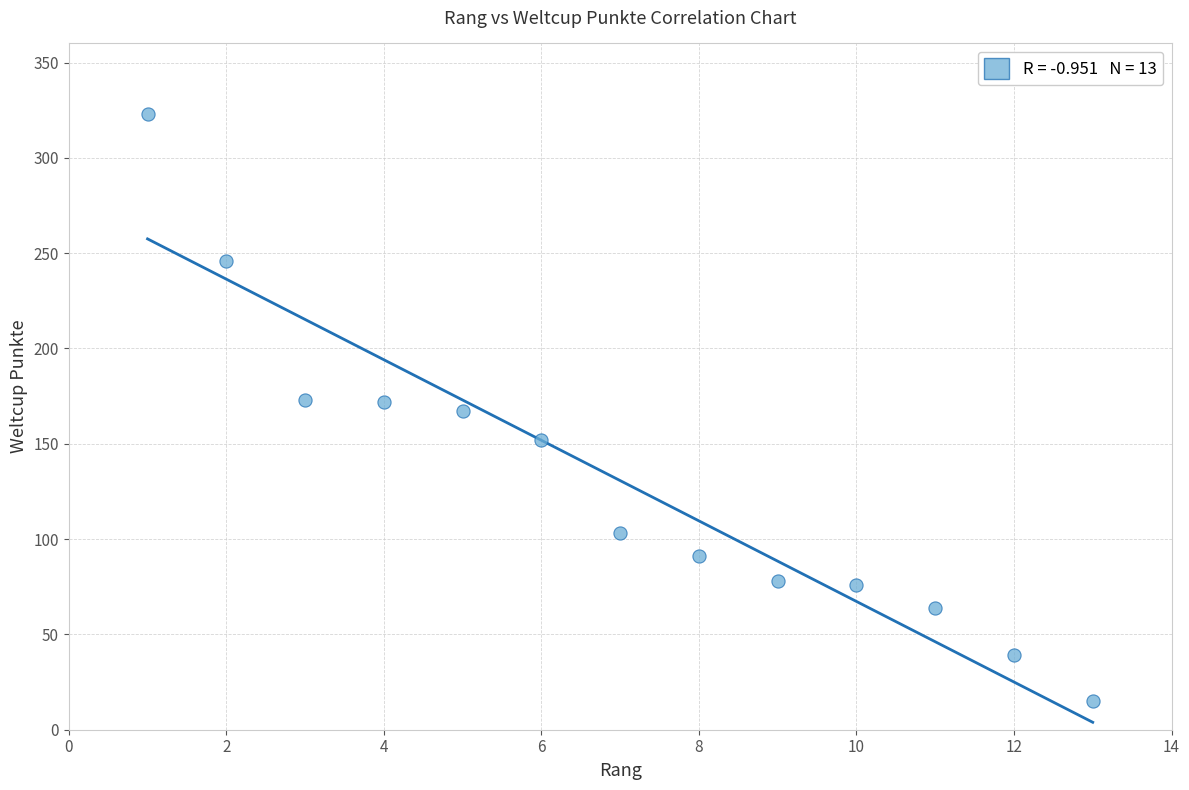

What is the range of Y values (max minus min)?

308